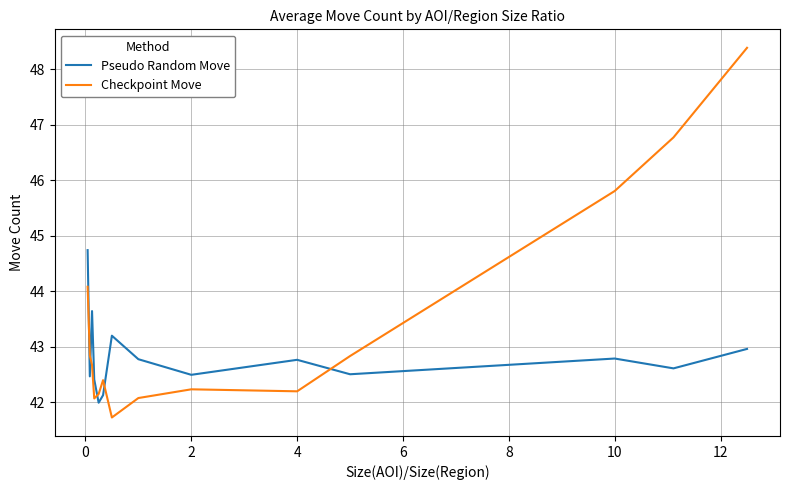

Which series has the largest range (max minus min)?

Checkpoint Move